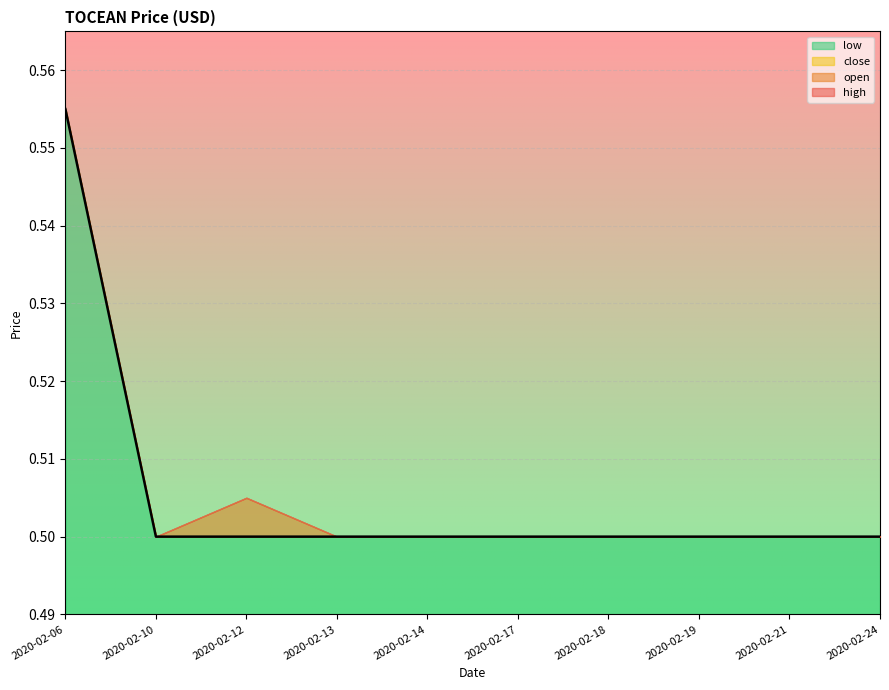

Reading left to right, what are all the values shown in this chart?

open: 0.6	0.5	0.5	0.5	0.5	0.5	0.5	0.5	0.5	0.5
high: 0.6	0.5	0.5	0.5	0.5	0.5	0.5	0.5	0.5	0.5
low: 0.6	0.5	0.5	0.5	0.5	0.5	0.5	0.5	0.5	0.5
close: 0.6	0.5	0.5	0.5	0.5	0.5	0.5	0.5	0.5	0.5